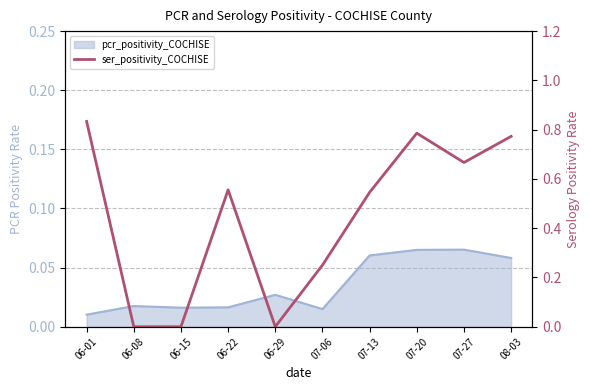

Reading left to right, transcribe all the data shown in this chart.

06-01=0.8	06-08=0.0	06-15=0.0	06-22=0.6	06-29=0.0	07-06=0.2	07-13=0.5	07-20=0.8	07-27=0.7	08-03=0.8